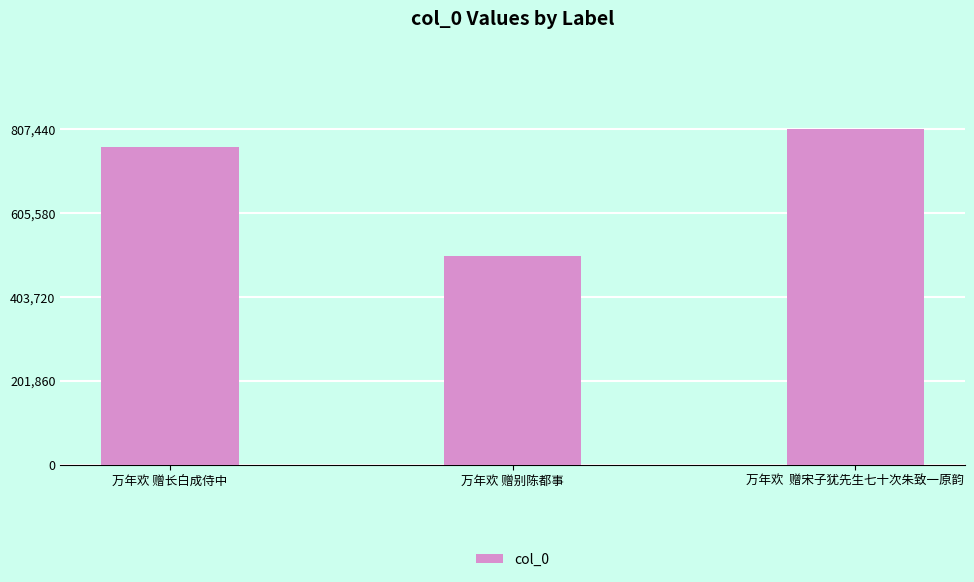

What is the approximate value at 万年欢 赠别陈都事?

501883